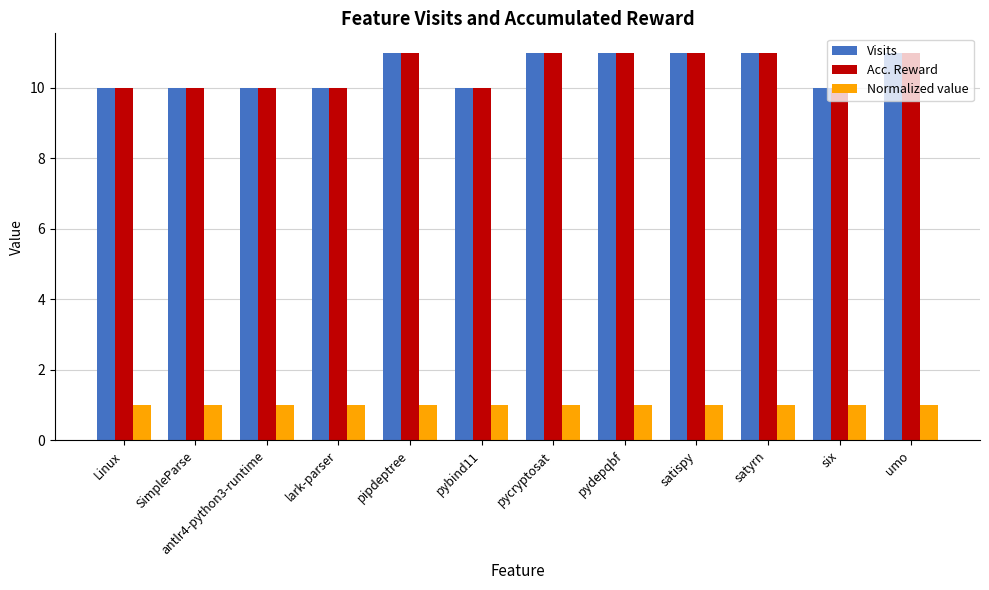

At how many categories does at least one series exceed 4?

12